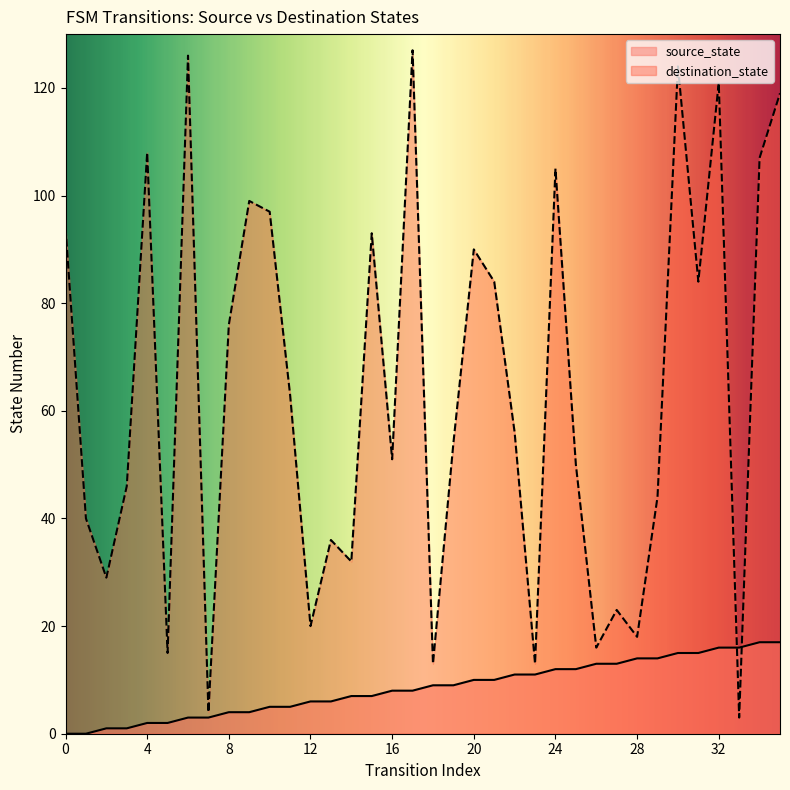

How many positive values does the source_state series have?

34